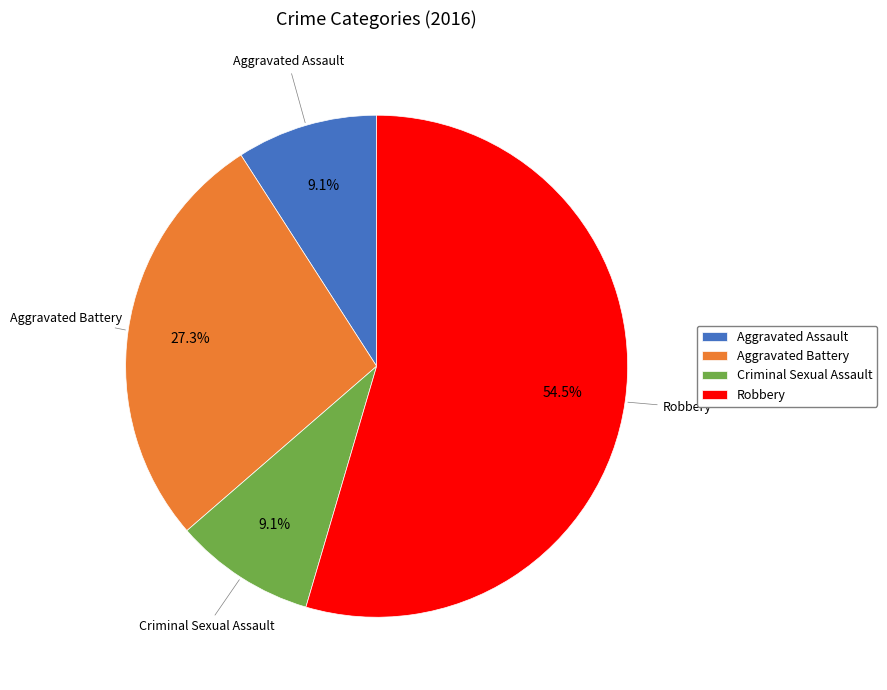

To the nearest percent, what is the average slice percentage?

25%